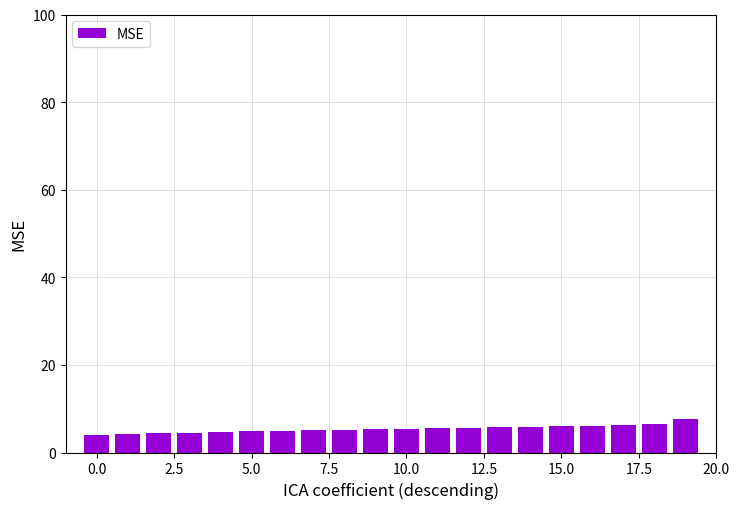

What is the average value?

5.4